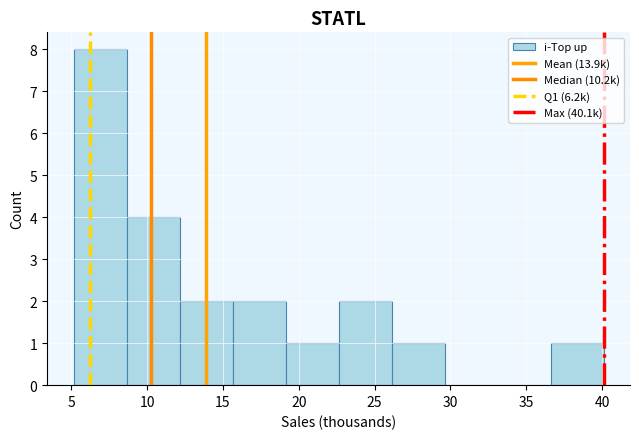

Which range on the x-axis has the tallest bar?

5.0 to 8.5